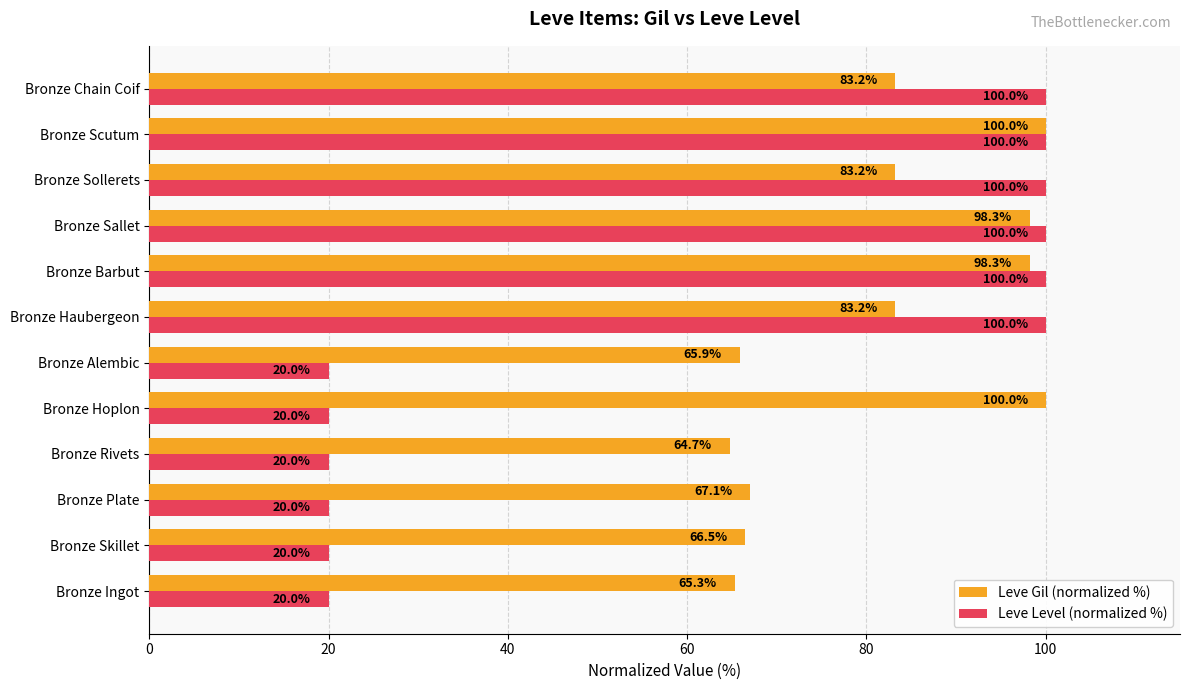

What are all the series names shown in the legend?

Leve Gil (normalized %), Leve Level (normalized %)